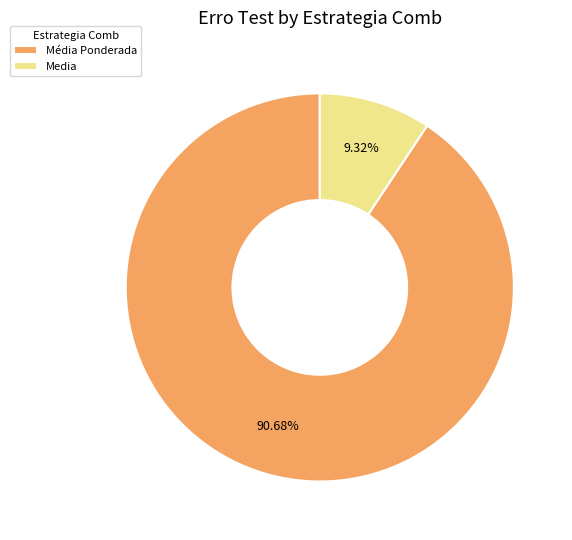

Rank the categories by value from highest to lowest.

Média Ponderada, Media